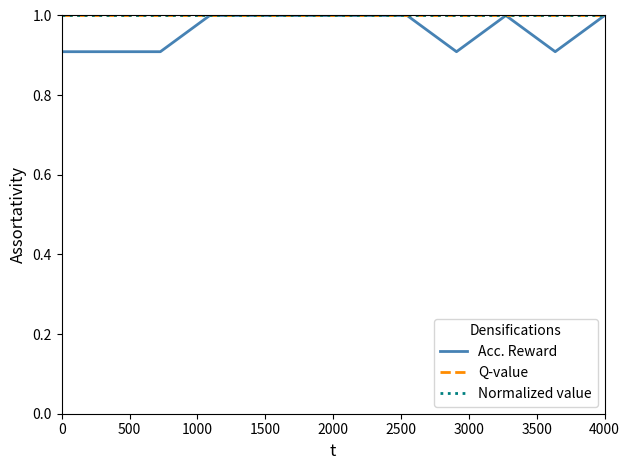

Does the chart have visible grid lines?

No